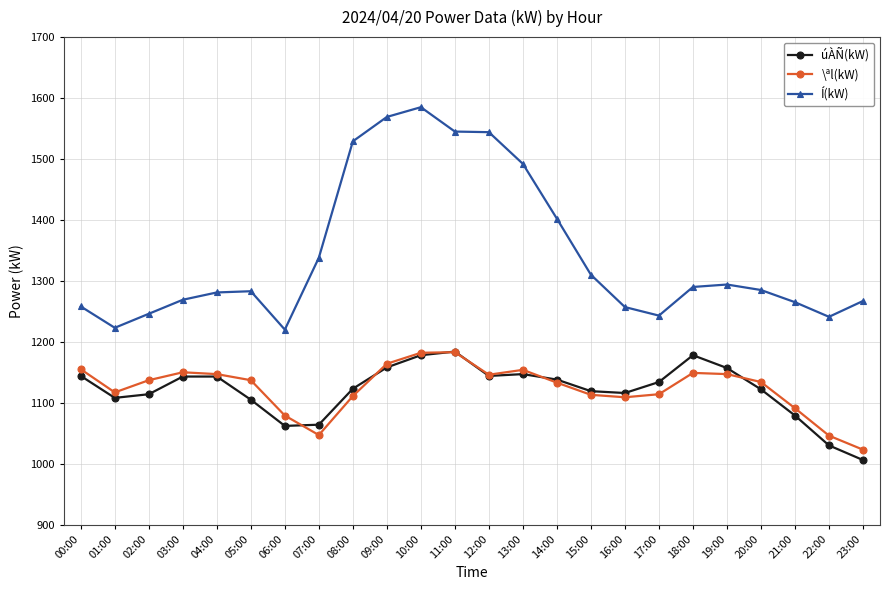

True or false: Í(kW) and \ªl(kW) intersect in this chart.

False